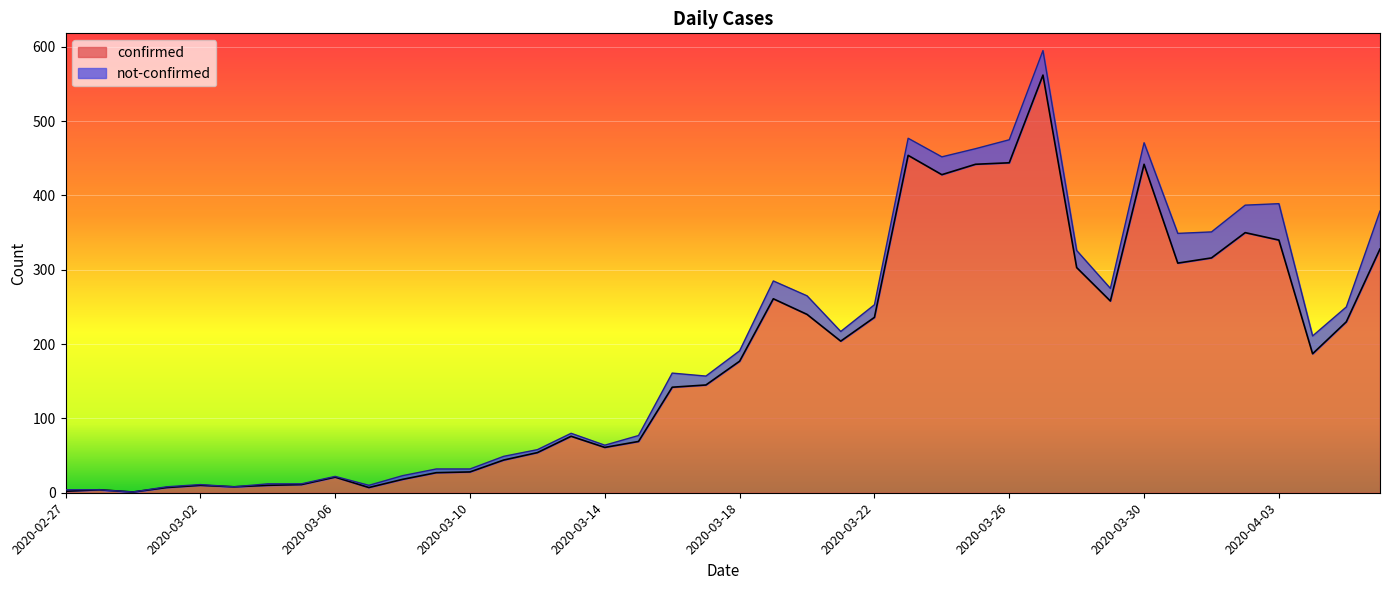

How many lines are shown in the chart?

2